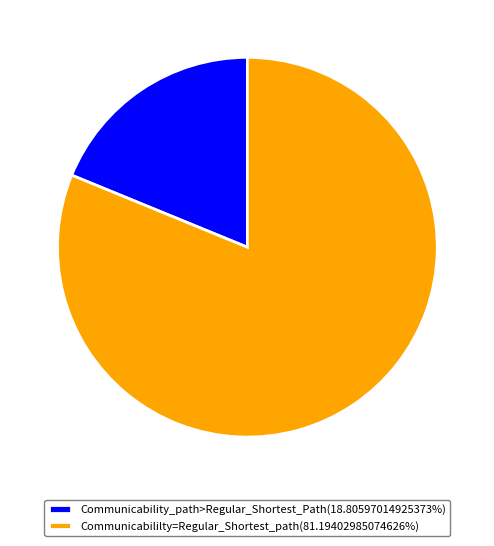

Is there any slice that represents more than half of the pie?

Yes